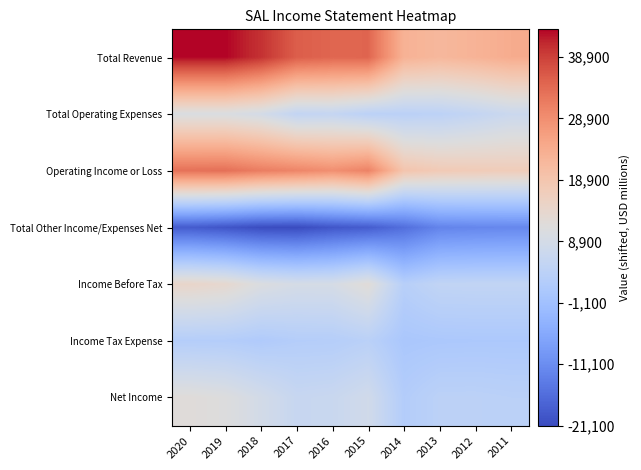

Which label corresponds to the largest value in the chart?

2020